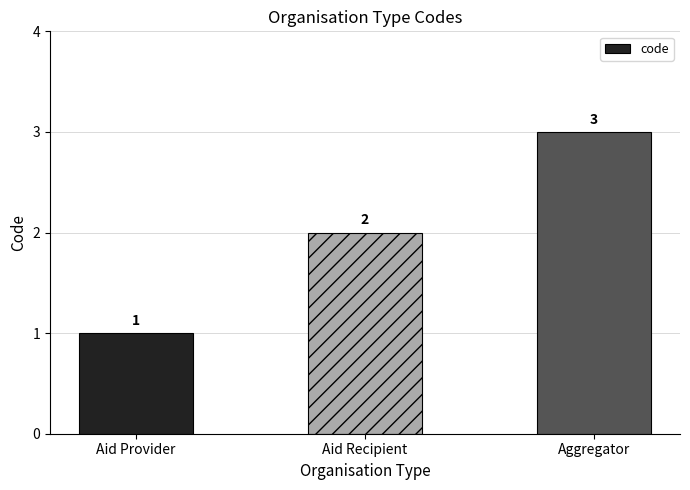

Reading left to right, list all the values displayed in this chart.

Aid Provider=1	Aid Recipient=2	Aggregator=3